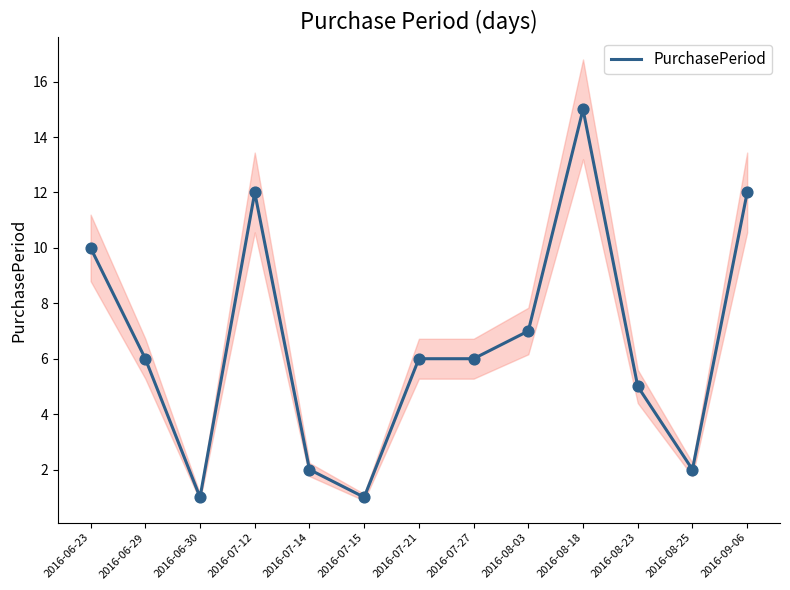

Approximately how many times larger is the value at 2016-07-12 compared to 2016-08-23?

2.4